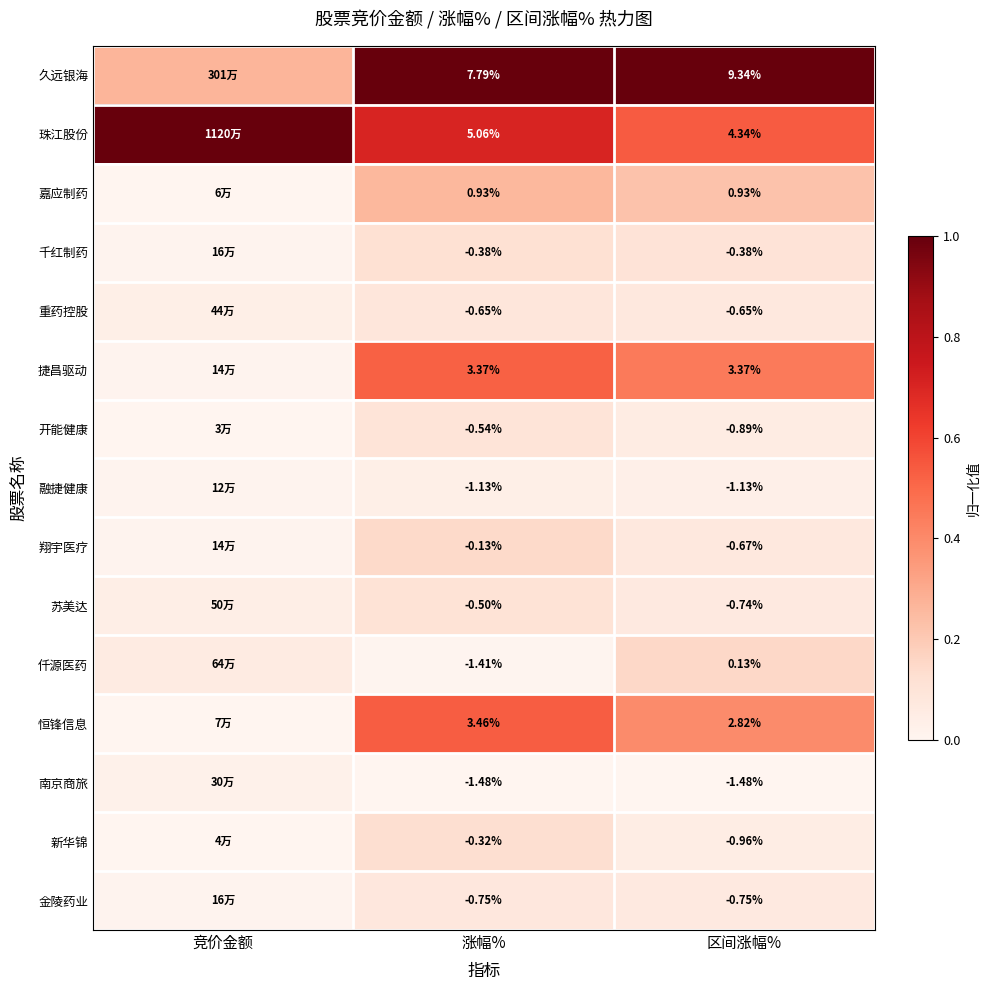

Count the number of categories in the chart.

3